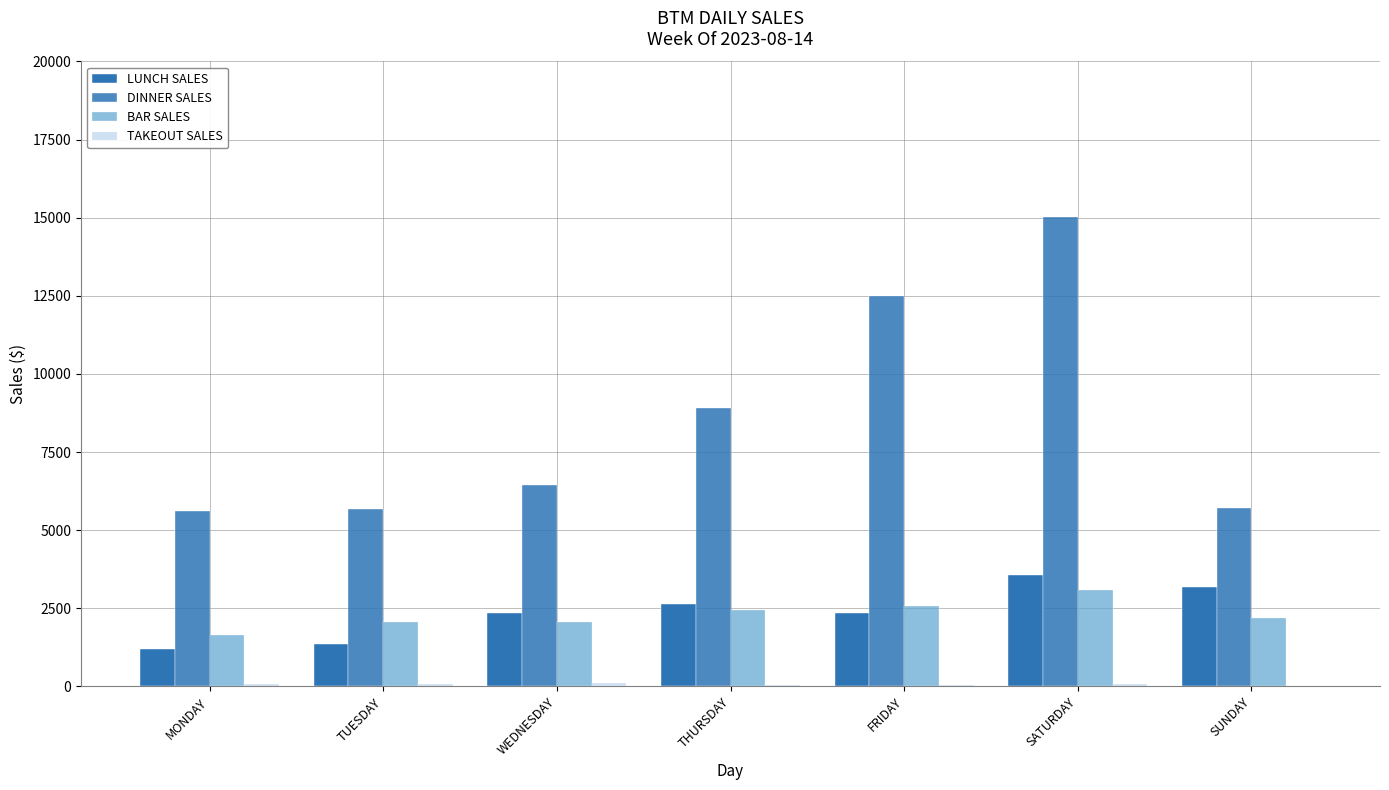

How many data points in BAR SALES are above 2196?

4